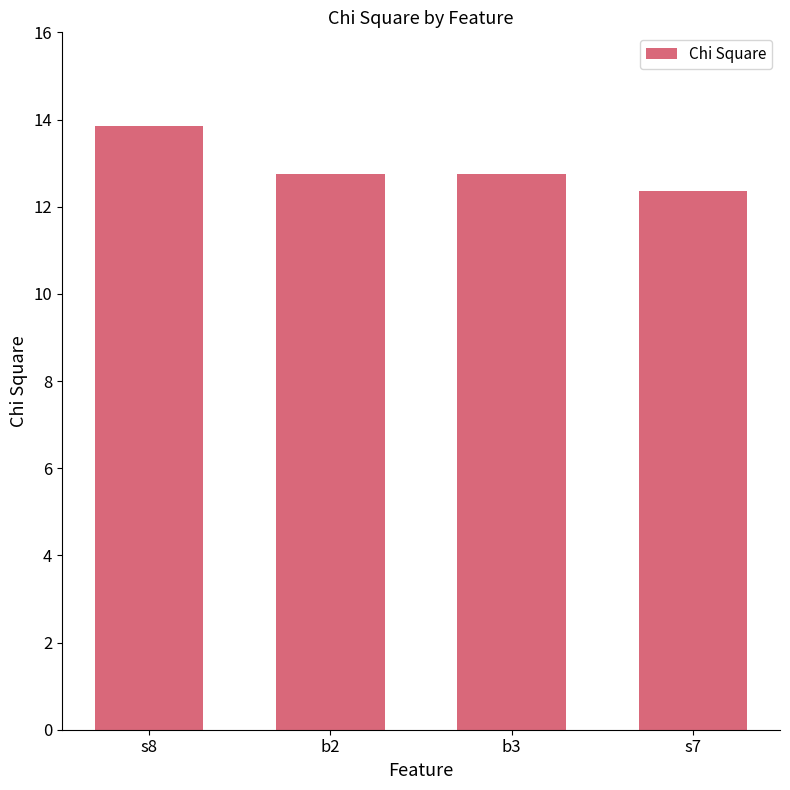

Count the values in the range 12 to 13.

3